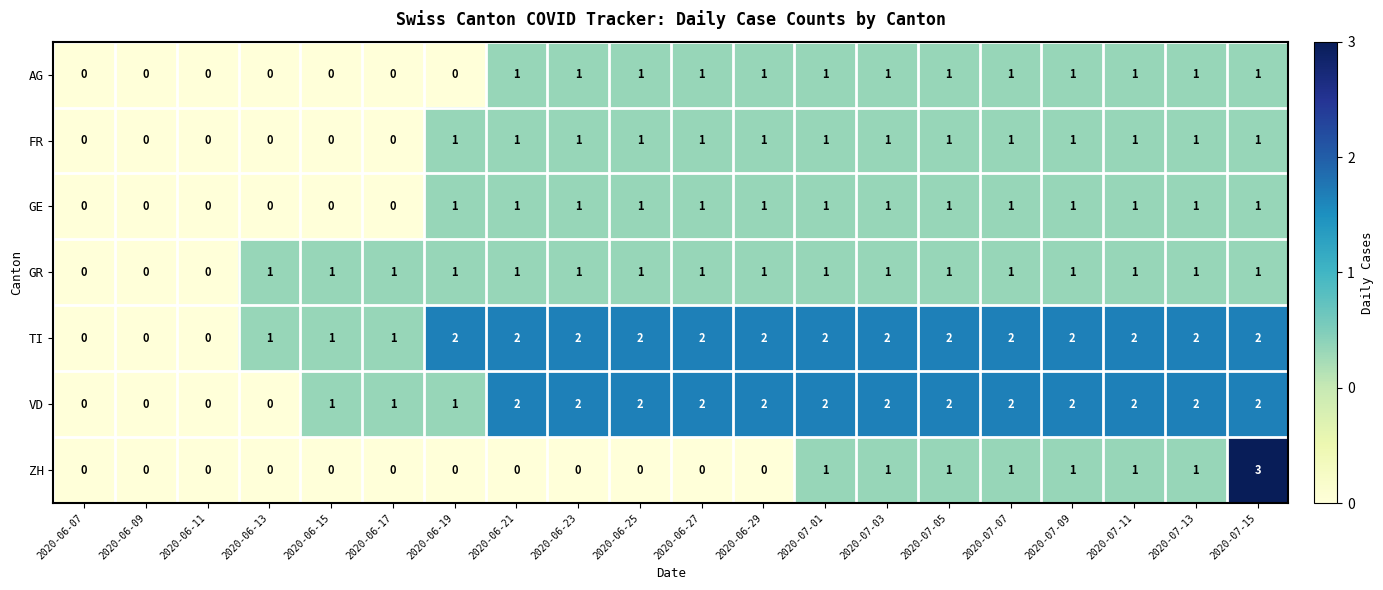

The FR series shows 0 at 2020-06-17. True or false?

True